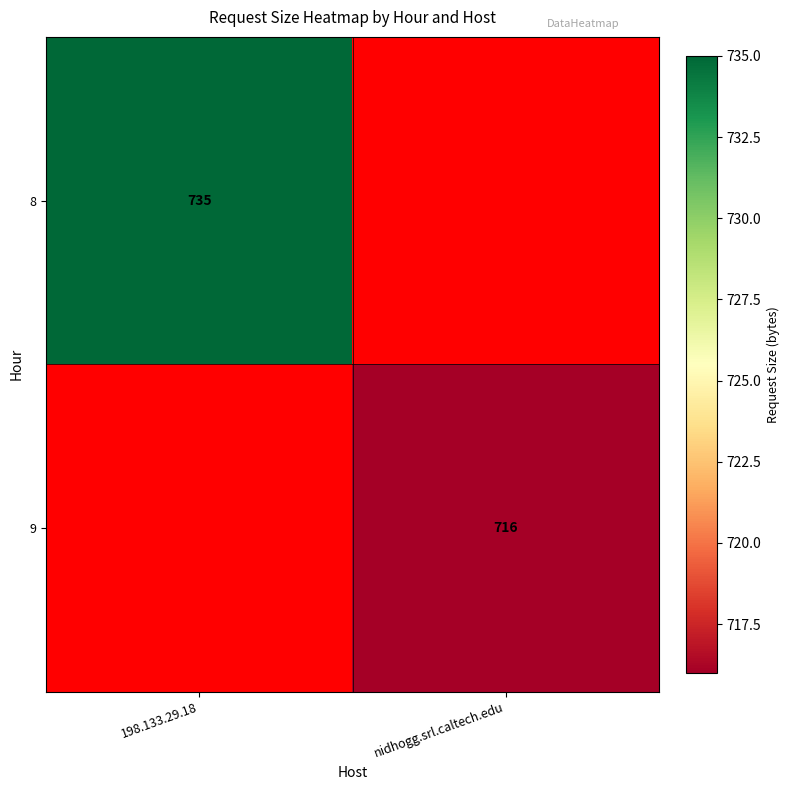

The value of 8 at 198.133.29.18 is 263. True or false?

False